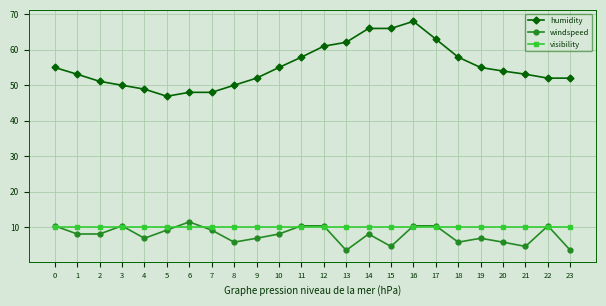

Which series changed the most between 3 and 10?

humidity